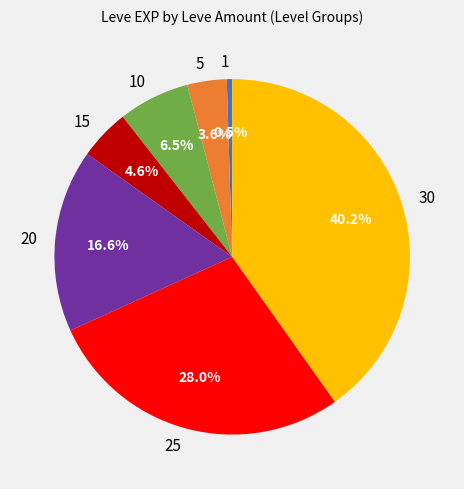

Which category has the biggest portion of the pie?

30